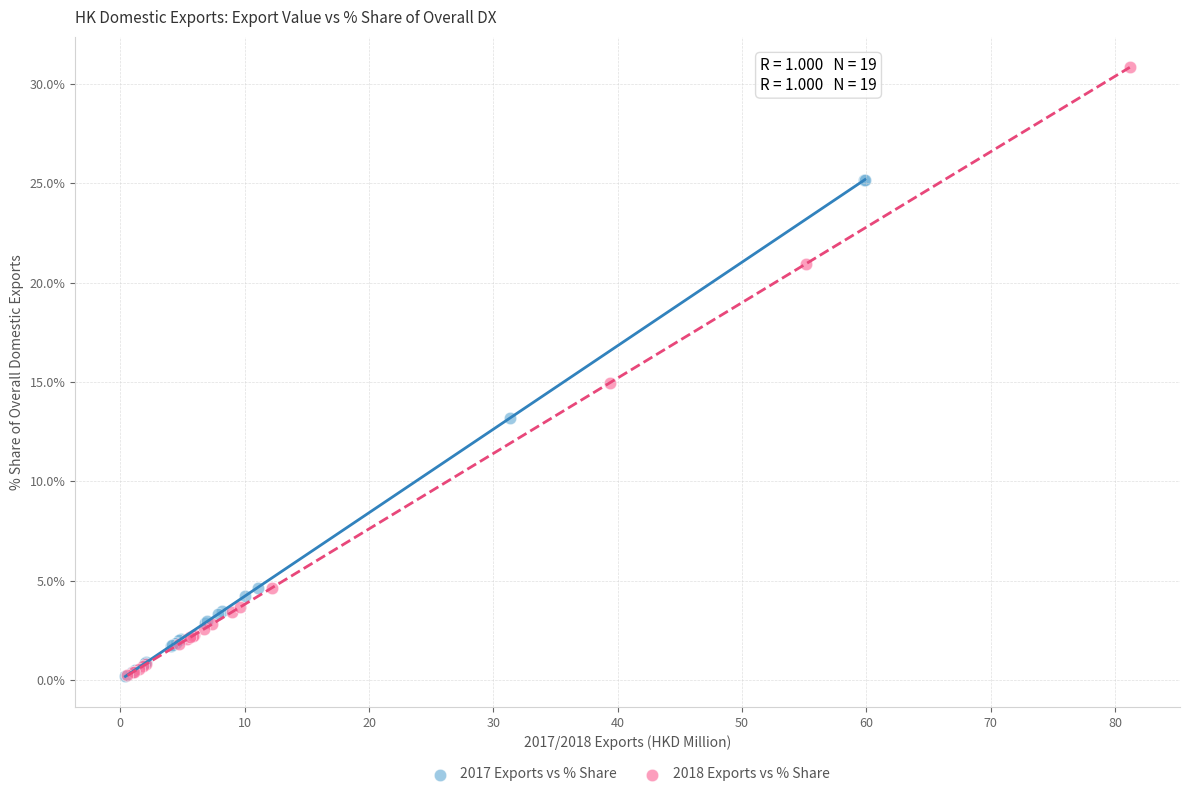

Which series has the widest spread of Y values?

2018 Exports vs % Share